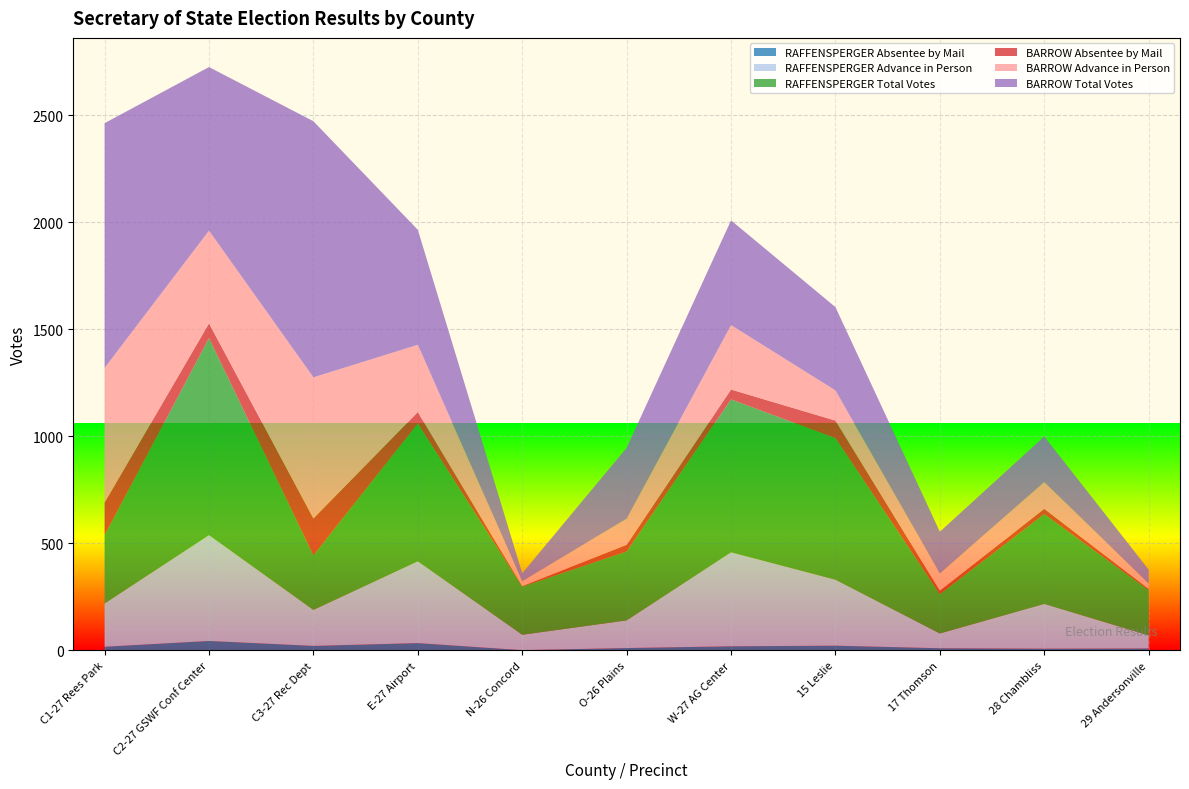

Reading left to right, what are all the values shown in this chart?

RAFFENSPERGER Absentee by Mail: C1-27 Rees Park=17	C2-27 GSWF Conf Center=44	C3-27 Rec Dept=21	E-27 Airport=34	N-26 Concord=1	O-26 Plains=11	W-27 AG Center=19	15 Leslie=22	17 Thomson=10	28 Chambliss=8	29 Andersonville=9
RAFFENSPERGER Advance in Person: C1-27 Rees Park=202	C2-27 GSWF Conf Center=494	C3-27 Rec Dept=168	E-27 Airport=382	N-26 Concord=72	O-26 Plains=129	W-27 AG Center=439	15 Leslie=308	17 Thomson=69	28 Chambliss=209	29 Andersonville=61
RAFFENSPERGER Total Votes: C1-27 Rees Park=319	C2-27 GSWF Conf Center=920	C3-27 Rec Dept=255	E-27 Airport=643	N-26 Concord=225	O-26 Plains=322	W-27 AG Center=714	15 Leslie=661	17 Thomson=184	28 Chambliss=419	29 Andersonville=212
BARROW Absentee by Mail: C1-27 Rees Park=152	C2-27 GSWF Conf Center=69	C3-27 Rec Dept=172	E-27 Airport=54	N-26 Concord=2	O-26 Plains=31	W-27 AG Center=46	15 Leslie=82	17 Thomson=16	28 Chambliss=25	29 Andersonville=5
BARROW Advance in Person: C1-27 Rees Park=629	C2-27 GSWF Conf Center=433	C3-27 Rec Dept=659	E-27 Airport=314	N-26 Concord=23	O-26 Plains=122	W-27 AG Center=301	15 Leslie=141	17 Thomson=80	28 Chambliss=125	29 Andersonville=25
BARROW Total Votes: C1-27 Rees Park=1143	C2-27 GSWF Conf Center=764	C3-27 Rec Dept=1196	E-27 Airport=537	N-26 Concord=37	O-26 Plains=331	W-27 AG Center=489	15 Leslie=389	17 Thomson=195	28 Chambliss=213	29 Andersonville=65